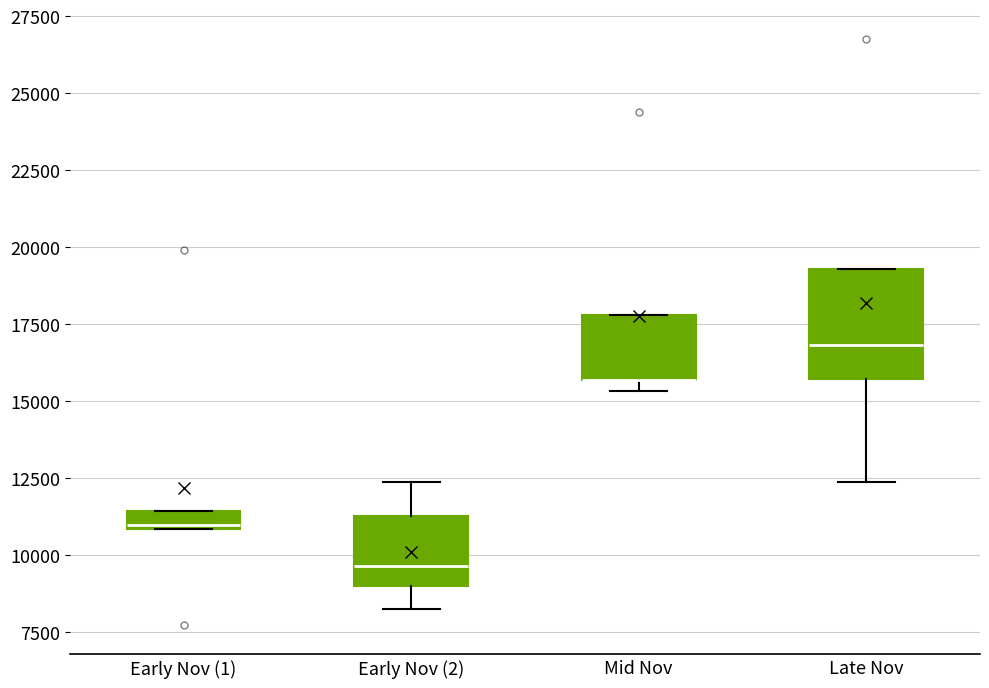

Where is the lower edge of the box for Early Nov (2) on the y-axis? The values are not printed on the chart, so give them approximately, as read against the axis.

9000